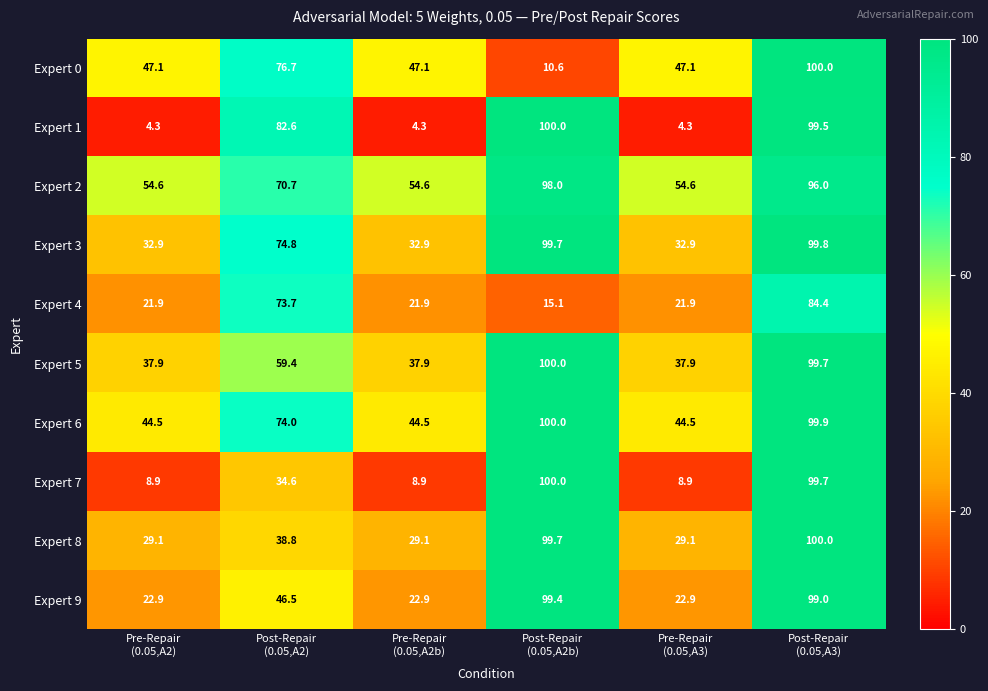

Which series has the largest total across all categories?

Expert 2